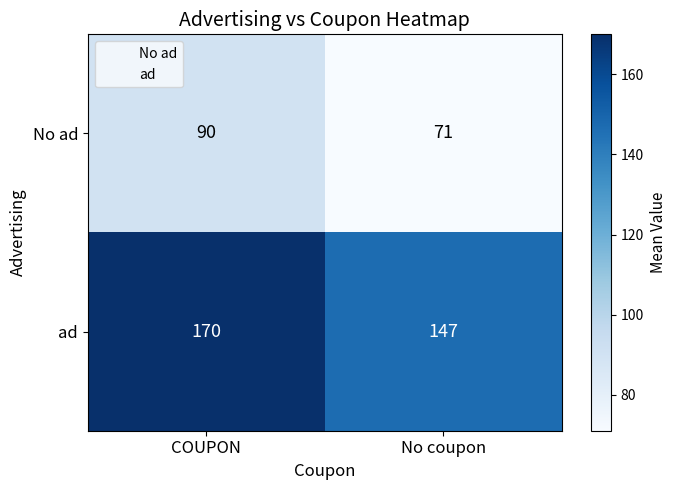

What is the sum of the ad values at COUPON and No coupon?

317